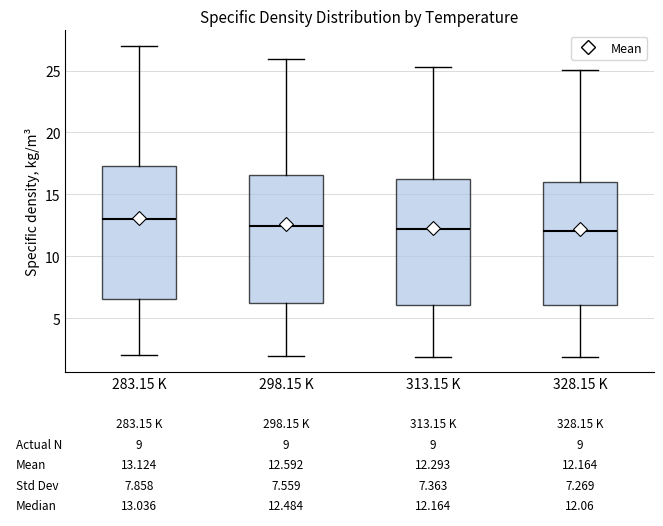

Which box's median line is the highest?

283.15 K